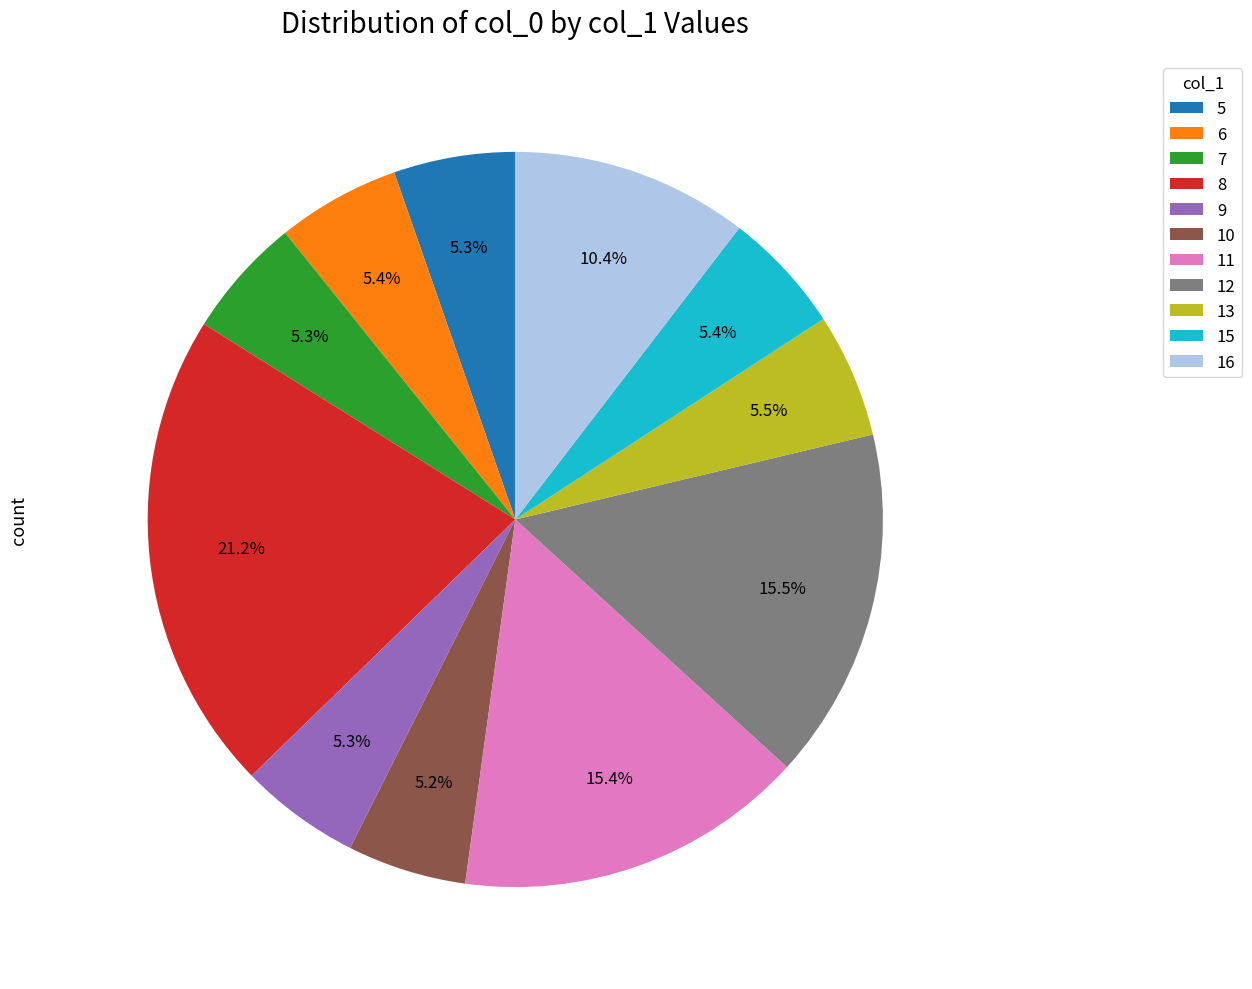

Is there a majority slice in this chart?

No